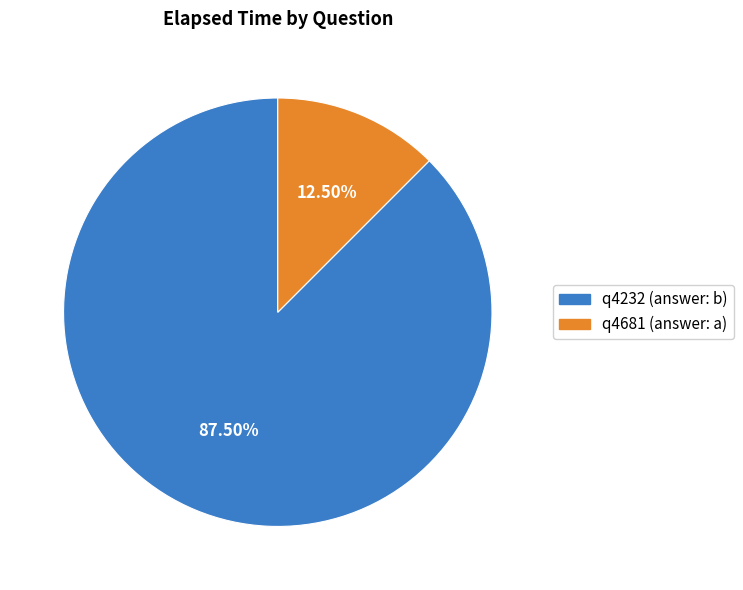

What is the ratio of the value at q4232 (answer: b) to the value at q4681 (answer: a)?

7.0